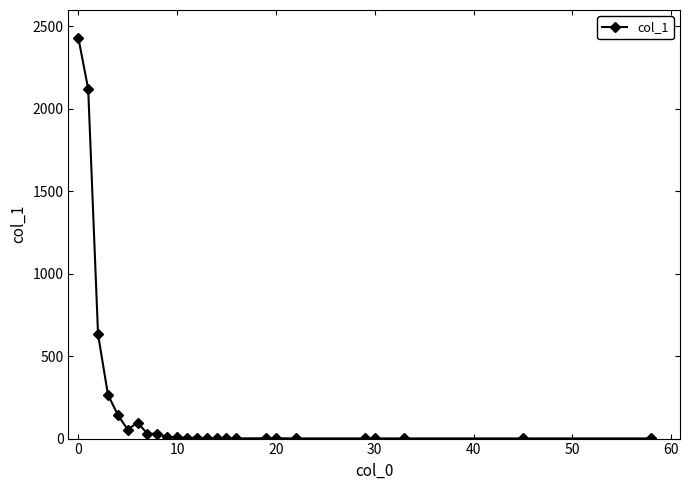

What is the maximum value shown in the chart?

2433